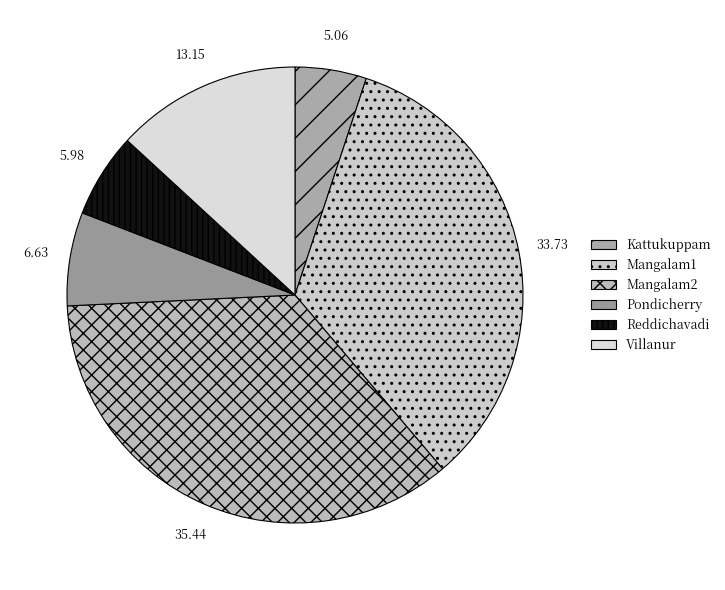

Is it true that Pondicherry is 7% of the pie?

True